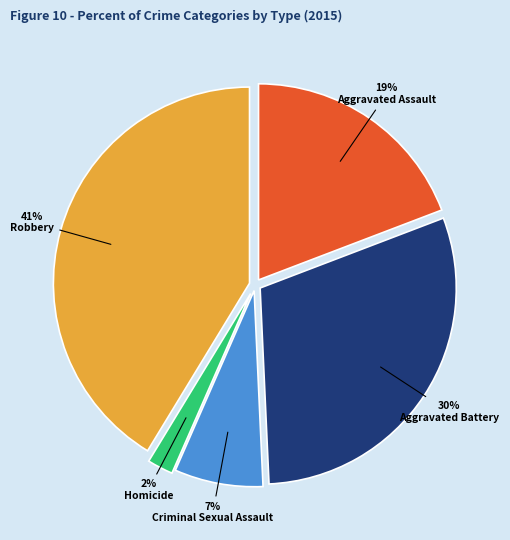

Do Aggravated Assault and Homicide together represent more than half of the pie?

No